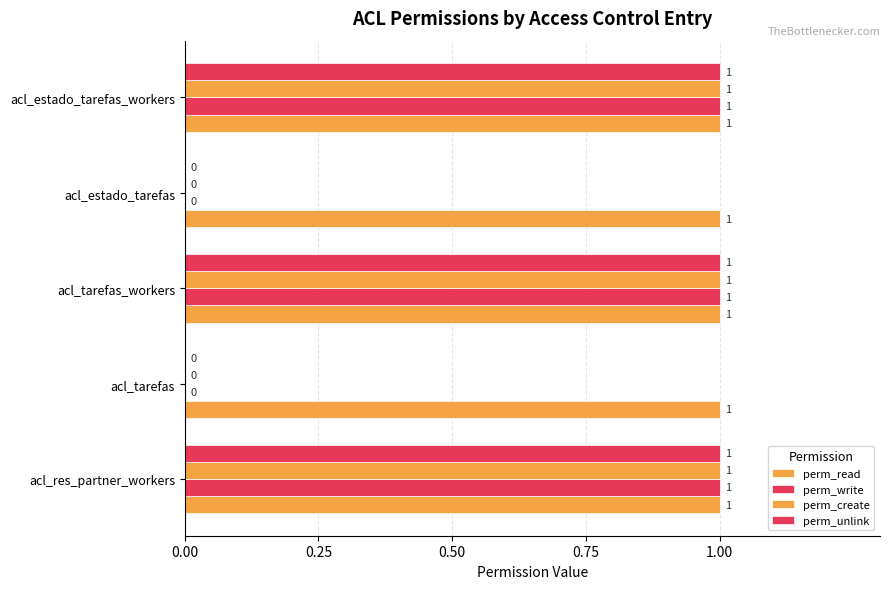

How many values in perm_unlink are above zero?

3